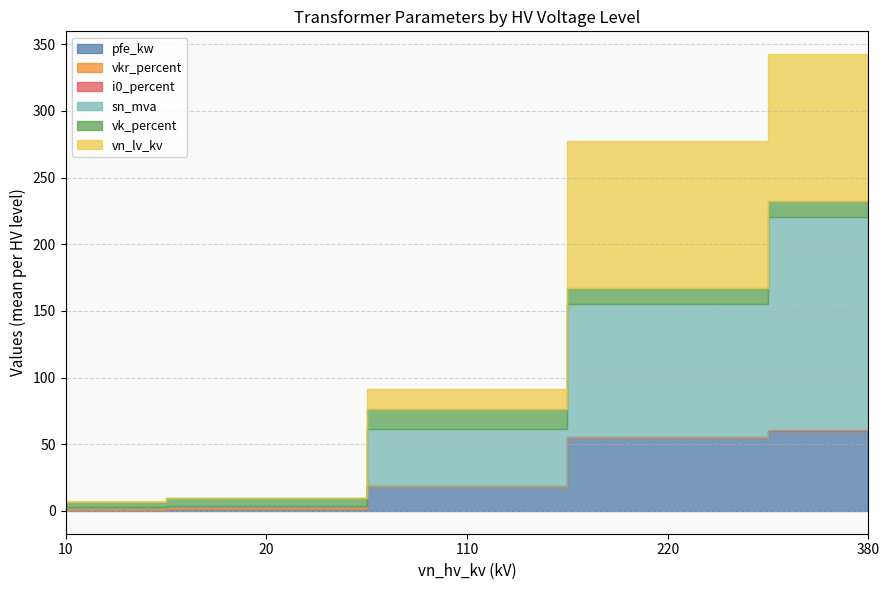

List the series in order of their peak value, lowest first.

i0_percent, vkr_percent, vk_percent, pfe_kw, vn_lv_kv, sn_mva